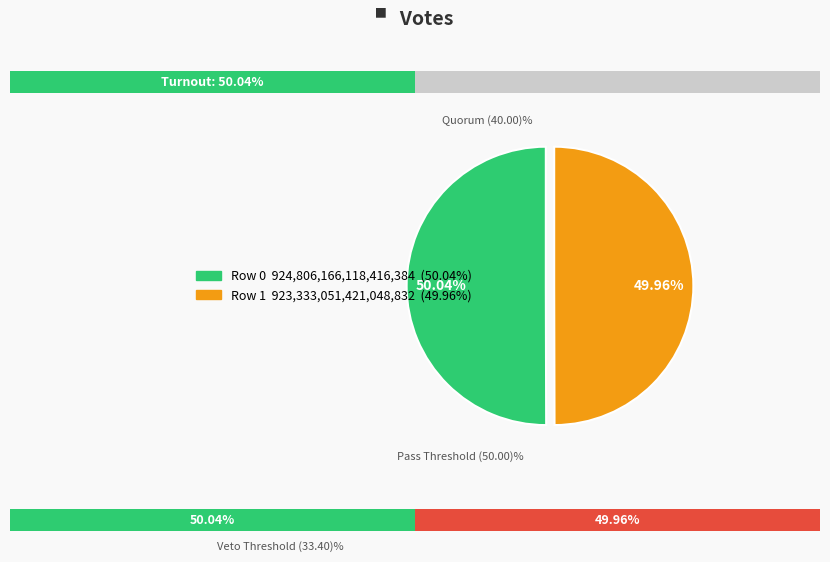

Rank the categories by value from highest to lowest.

Row 0, Row 1